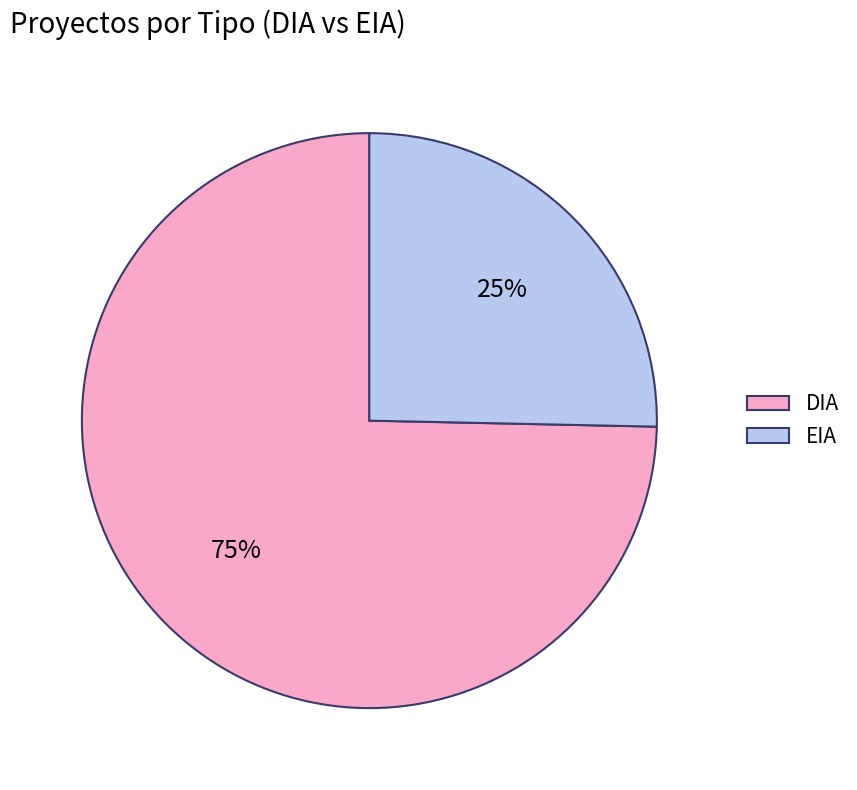

Which has a higher value, DIA or EIA?

DIA